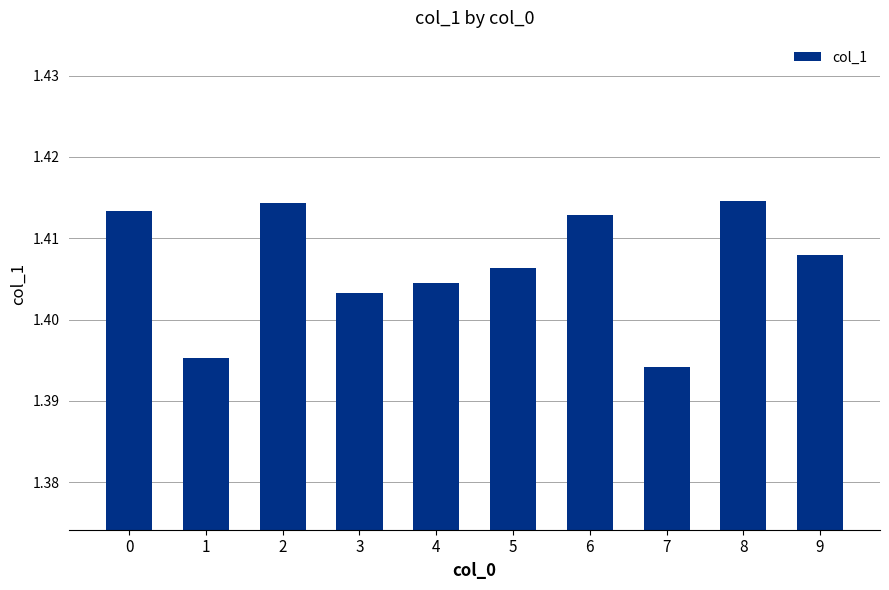

Is it true that the value at 8 is 1.9?

False